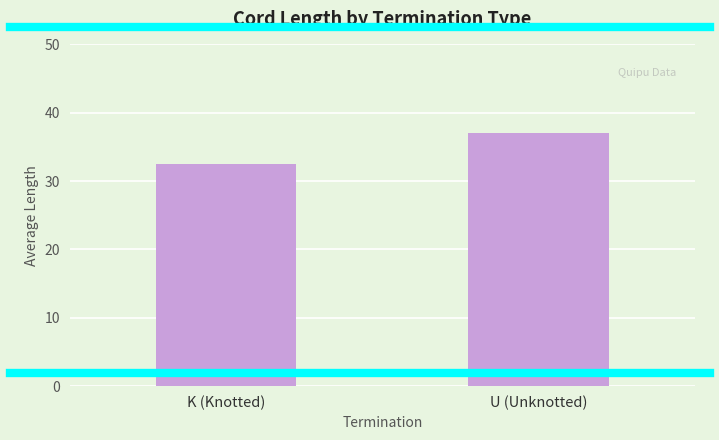

What is the label of the 1st bar from the right?

U (Unknotted)